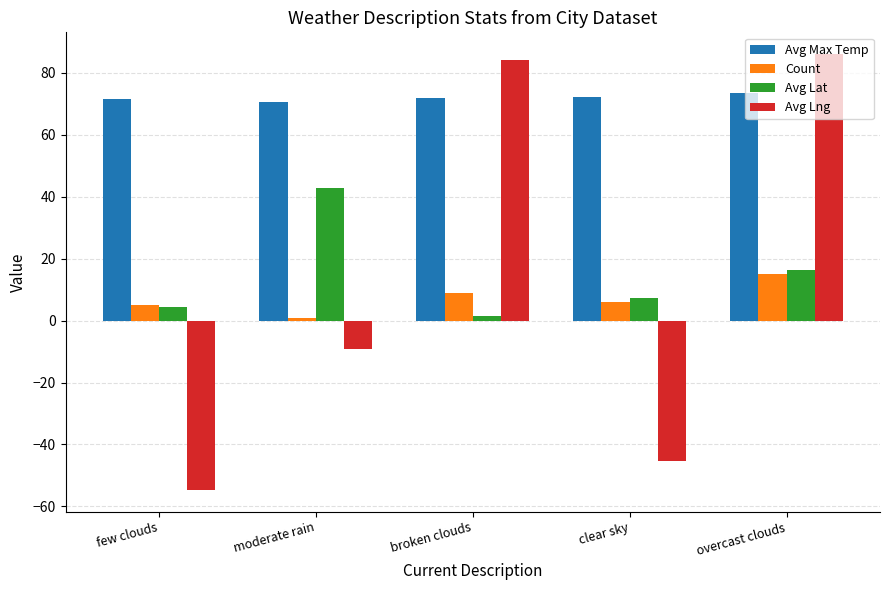

What value does the Avg Max Temp series have at clear sky?

72.1